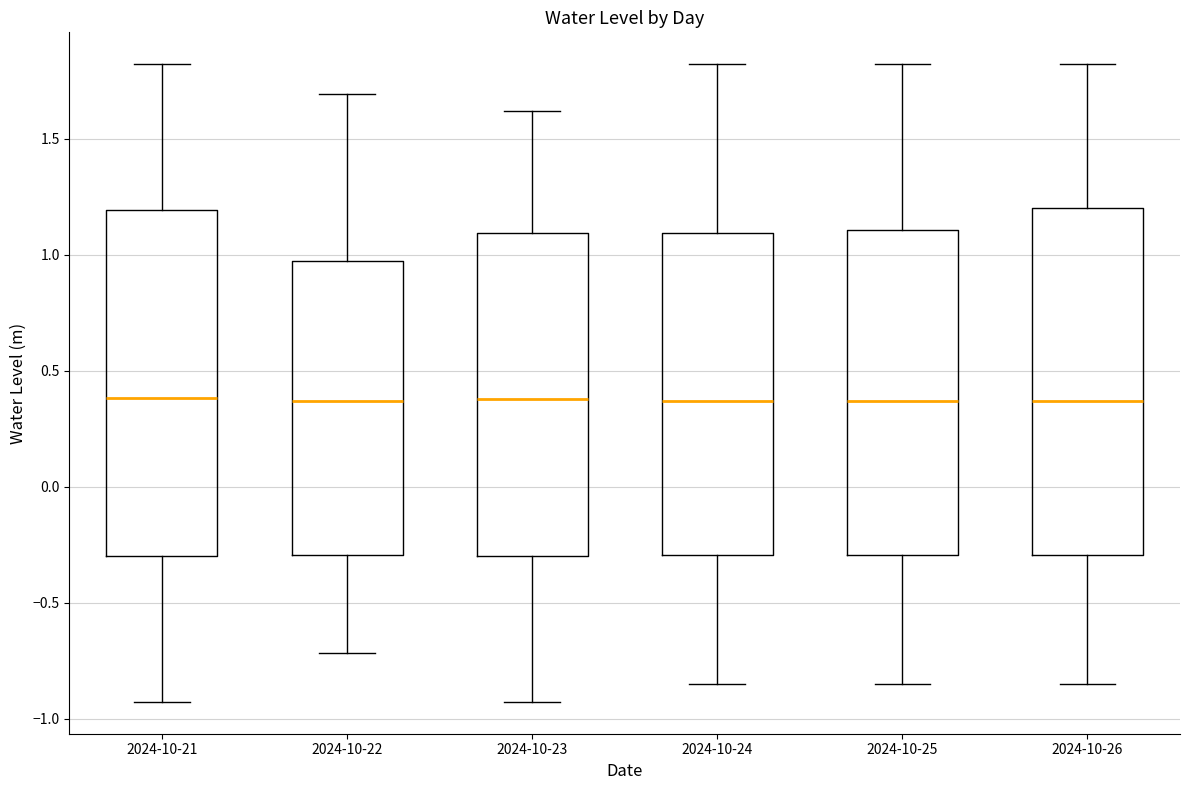

Reading left to right, transcribe this box plot: for each box, give where its median line is, the range the box spans, and where its two whiskers end, as read against the y-axis. The values are not printed on the chart, so give them approximately, as read against the axis.

2024-10-21: median 0.40, box -0.30 to 1.20, whiskers -0.95 to 1.80
2024-10-22: median 0.35, box -0.30 to 0.95, whiskers -0.70 to 1.70
2024-10-23: median 0.40, box -0.30 to 1.10, whiskers -0.95 to 1.60
2024-10-24: median 0.35, box -0.30 to 1.10, whiskers -0.85 to 1.80
2024-10-25: median 0.35, box -0.30 to 1.10, whiskers -0.85 to 1.80
2024-10-26: median 0.35, box -0.30 to 1.20, whiskers -0.85 to 1.80